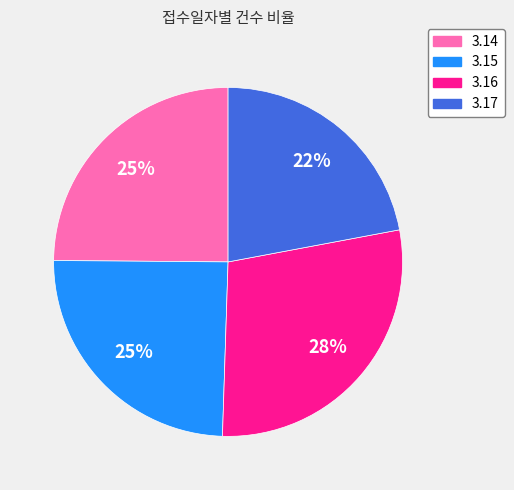

Is there any slice that represents more than half of the pie?

No